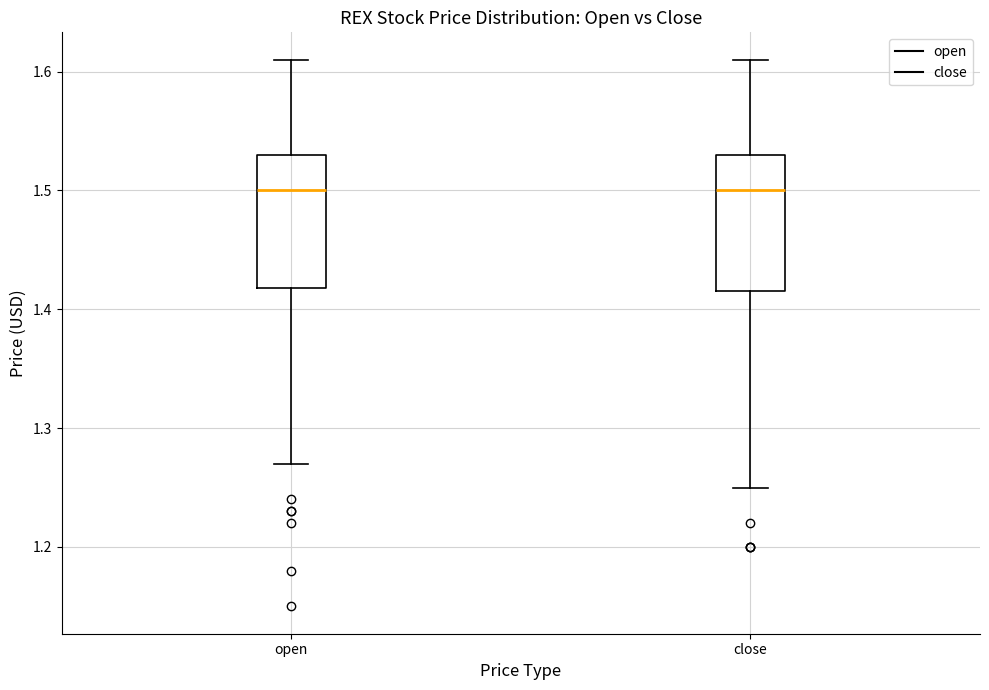

Where is the lower edge of the box for open on the y-axis? The values are not printed on the chart, so give them approximately, as read against the axis.

1.42